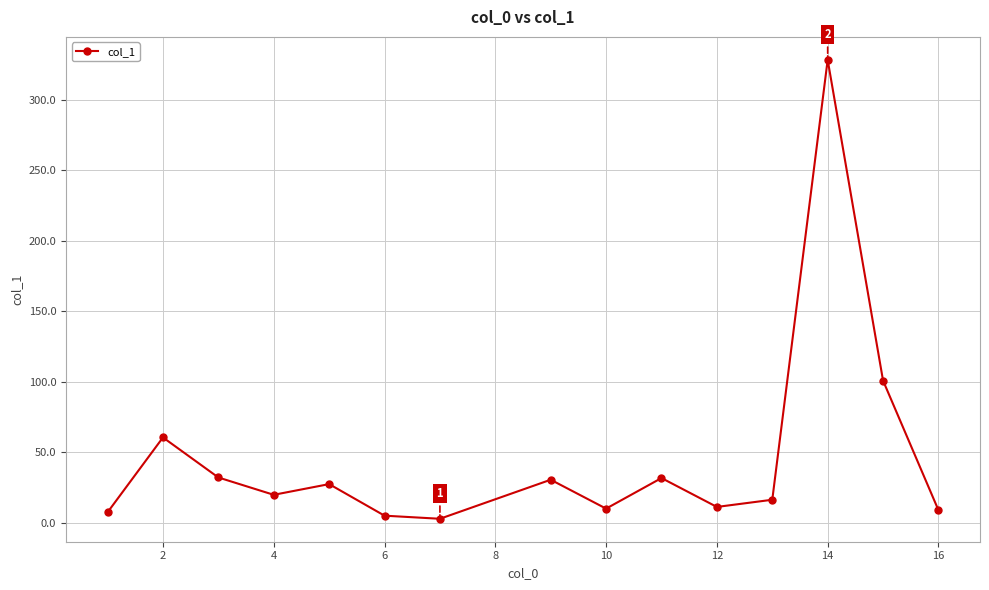

What is the sum of all values?

694.3